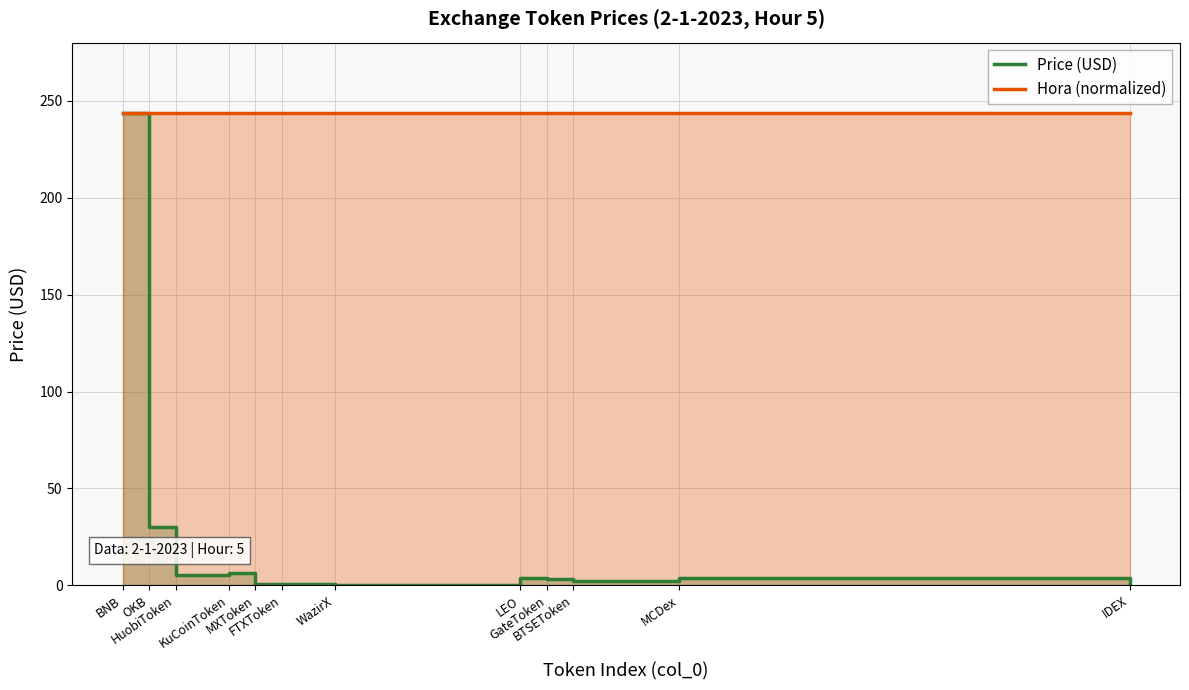

Rank the series at KuCoinToken from highest to lowest value.

Hora (normalized), Price (USD)